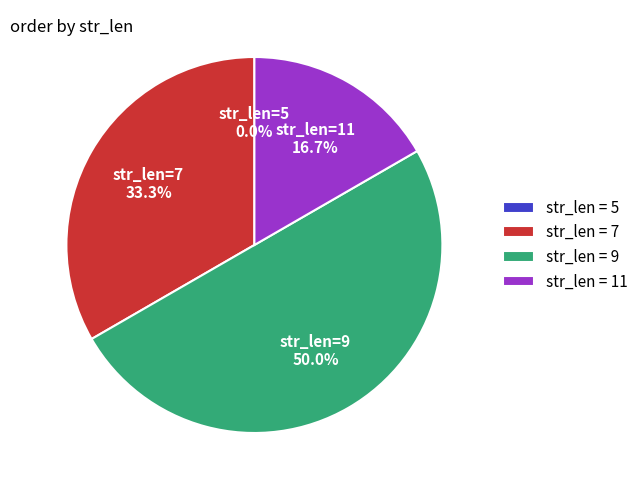

What percentage is NOT represented by str_len = 9?

50.0%